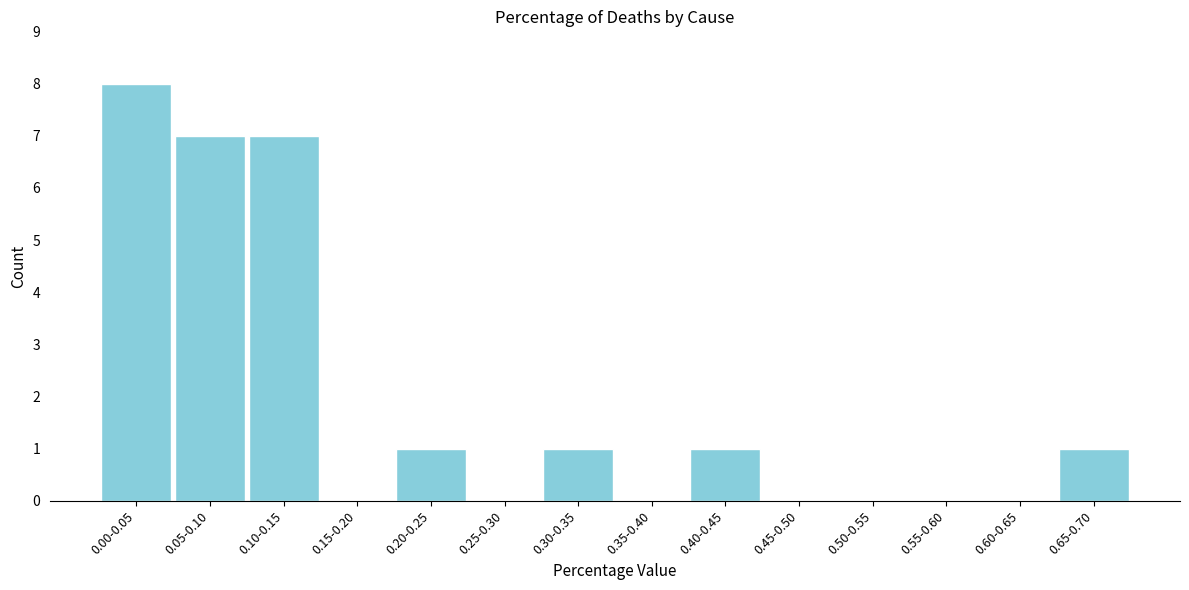

Reading left to right, list all the values displayed in this chart.

0.00-0.05=8	0.05-0.10=7	0.10-0.15=7	0.15-0.20=0	0.20-0.25=1	0.25-0.30=0	0.30-0.35=1	0.35-0.40=0	0.40-0.45=1	0.45-0.50=0	0.50-0.55=0	0.55-0.60=0	0.60-0.65=0	0.65-0.70=1